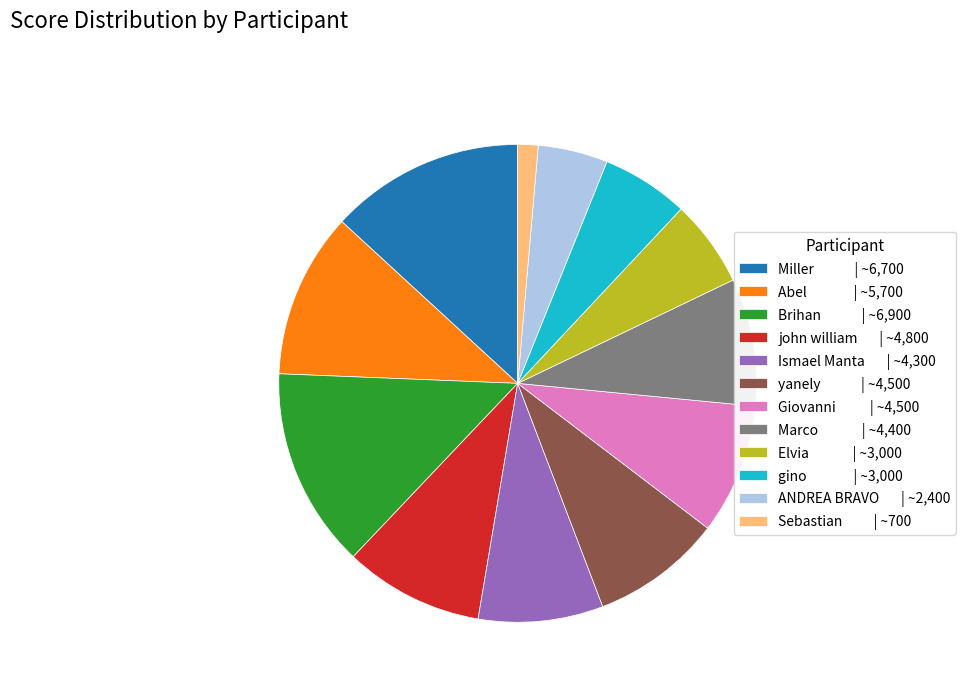

Does Brihan | ~6,900 account for over 50% of the chart?

No